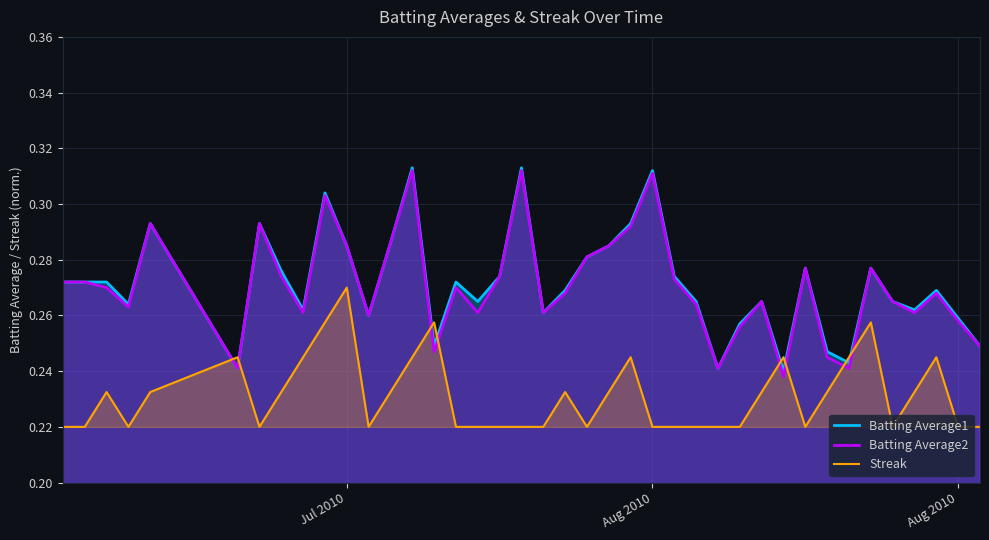

Which series has the largest total across all categories?

Batting Average1